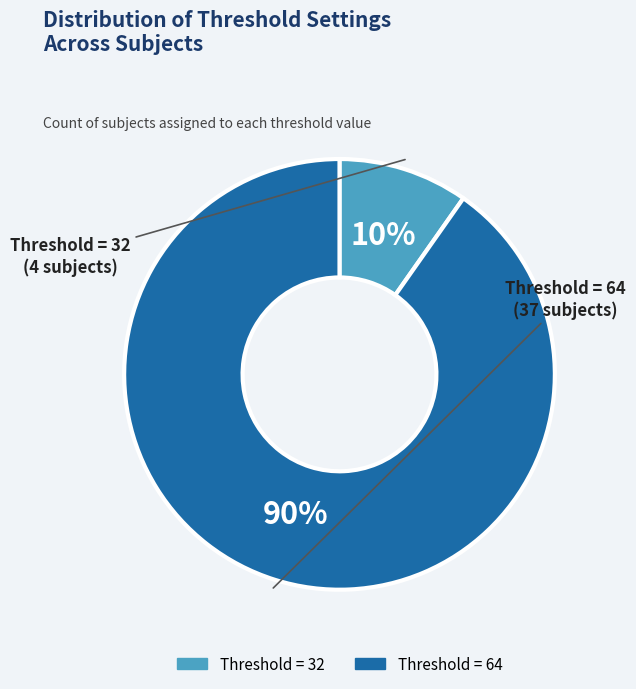

Does Threshold = 64 account for over 50% of the chart?

Yes